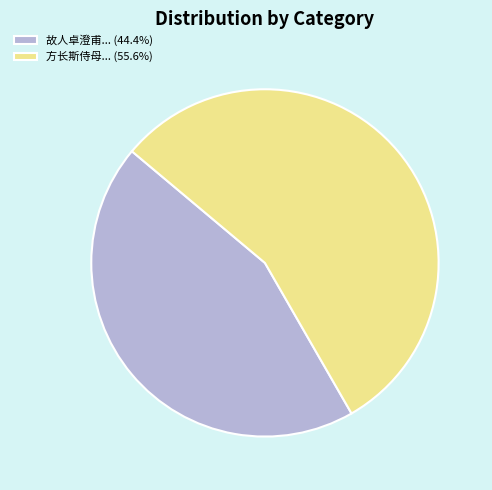

Does any single category account for the majority?

Yes